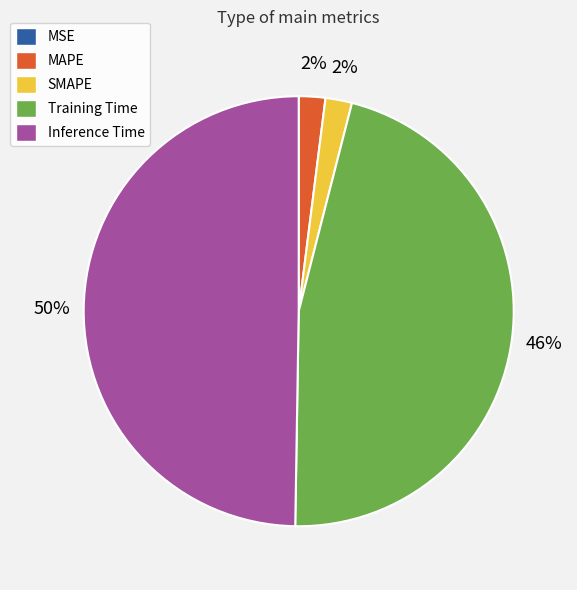

To the nearest percent, what is the average slice percentage?

20%